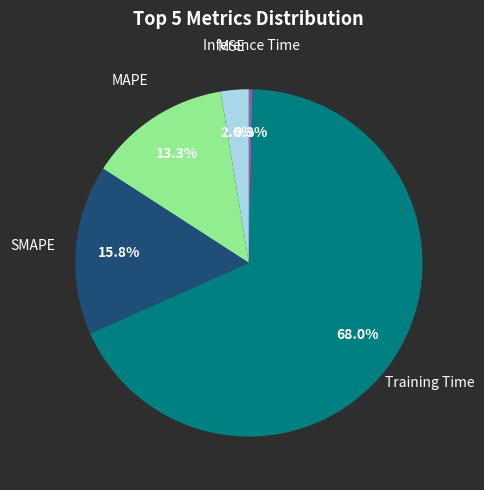

Is there any slice that represents more than half of the pie?

Yes